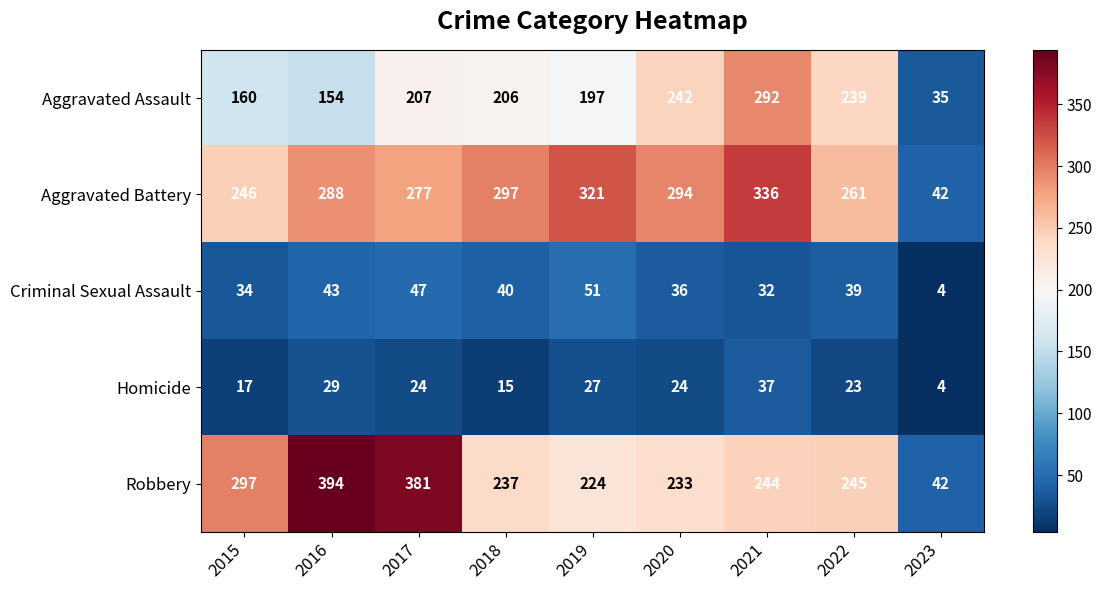

Which series changed the most between 2020 and 2023?

Aggravated Battery